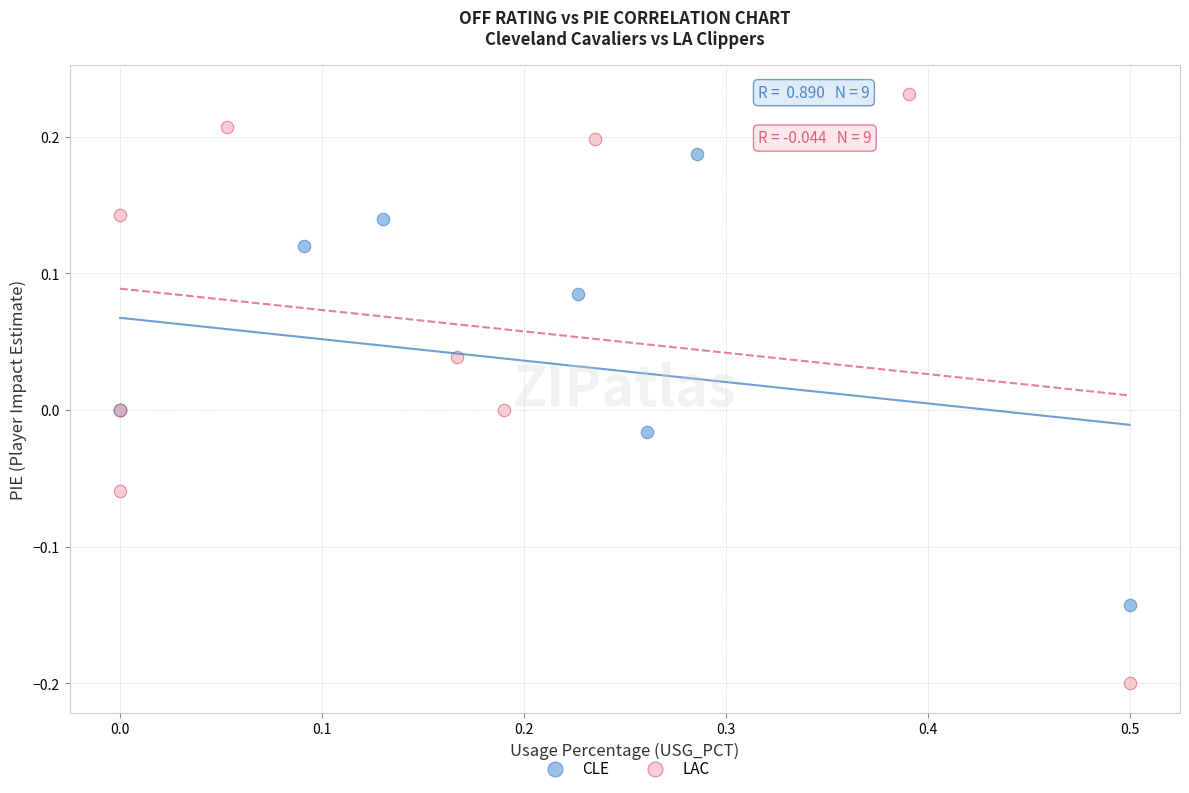

What are all the series names shown in the legend?

CLE, LAC